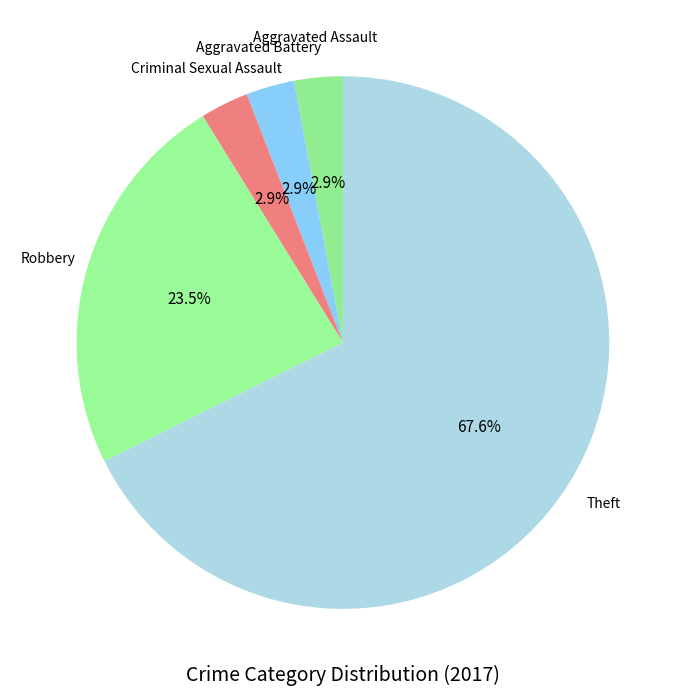

Count the number of slices in the pie.

5